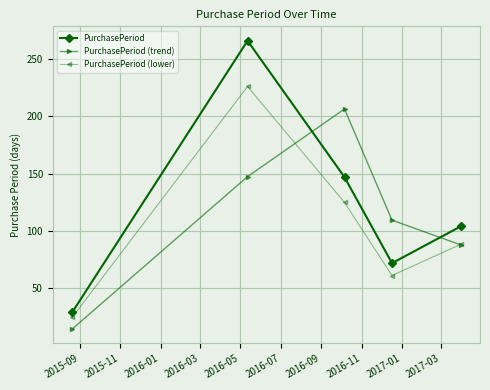

Is this an area chart (filled region under the line)?

No